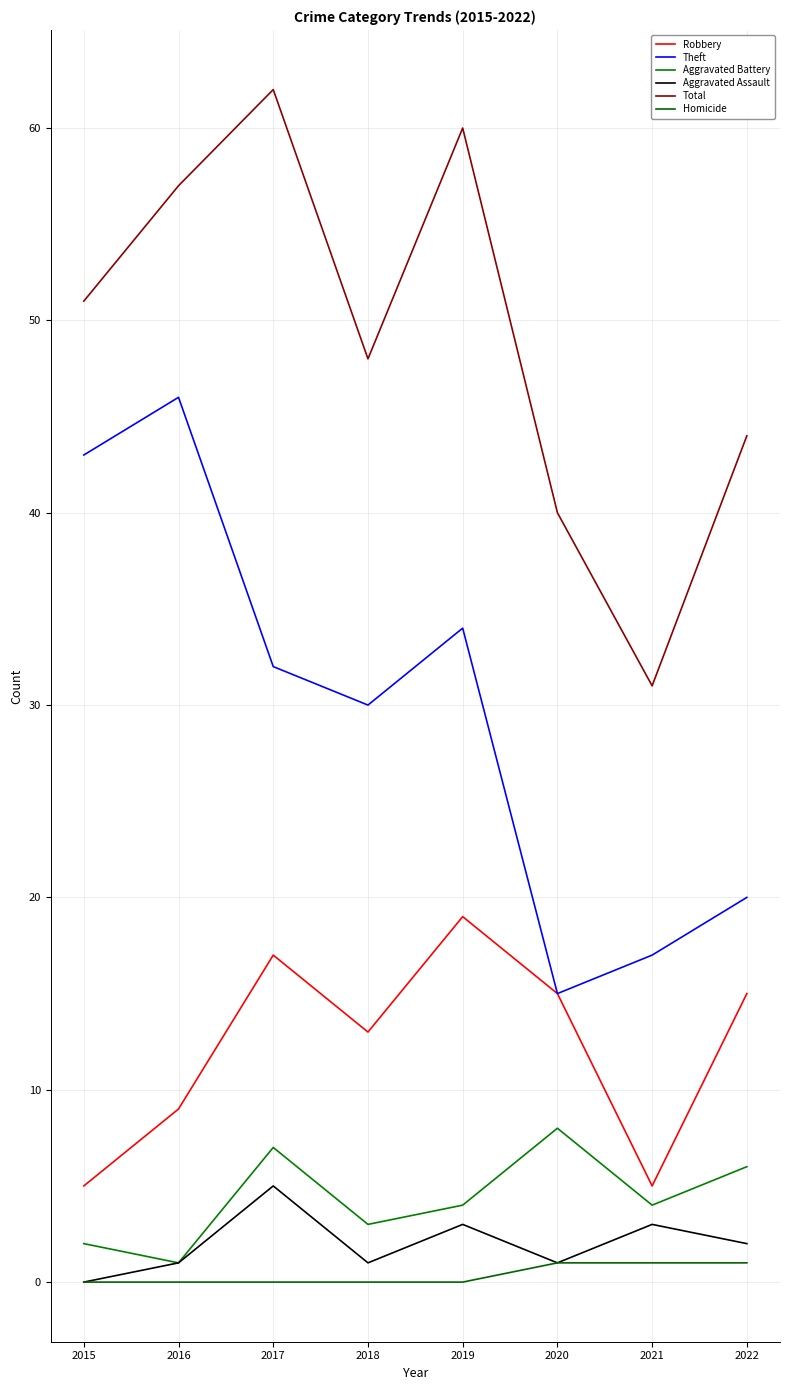

In Aggravated Battery, how many points are lower than both neighbors (excluding endpoints)?

3